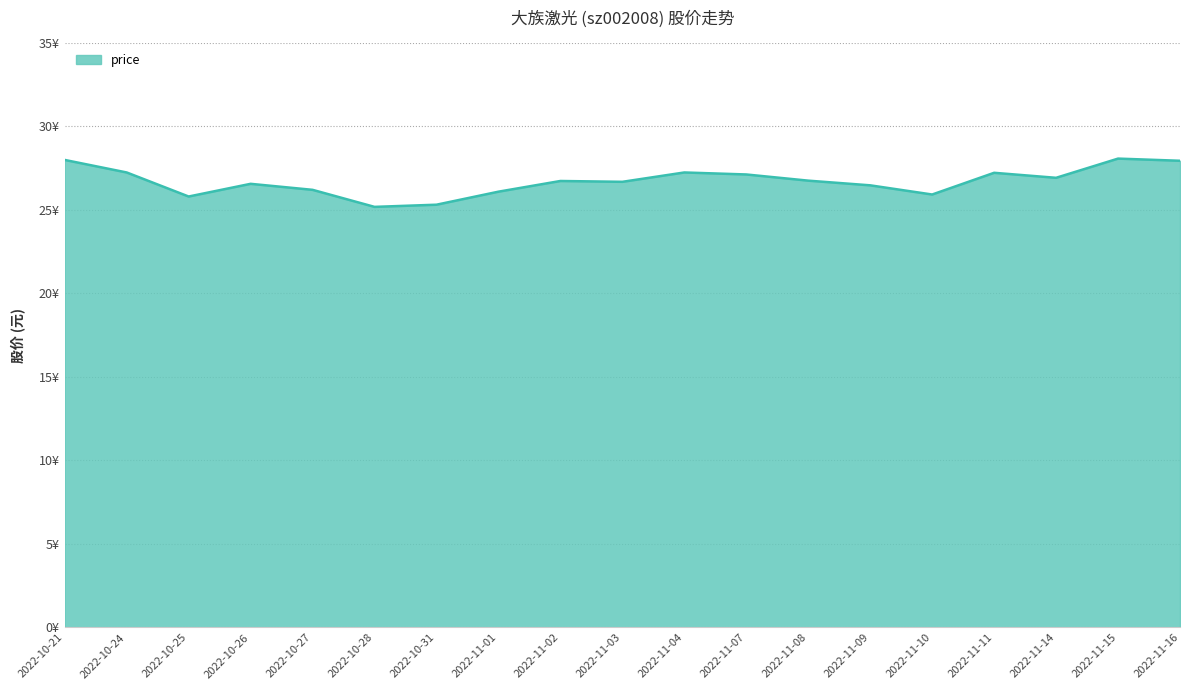

The value at 2022-10-31 is 25.3. True or false?

True